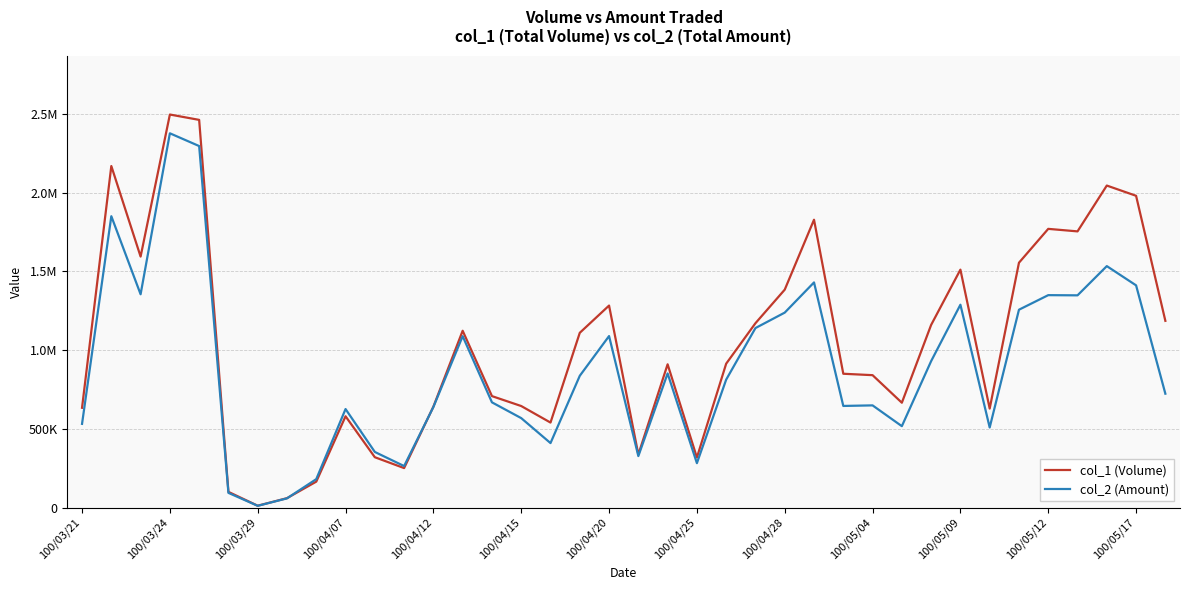

Which series ends up on top after the final intersection of col_1 (Volume) and col_2 (Amount)?

col_1 (Volume)